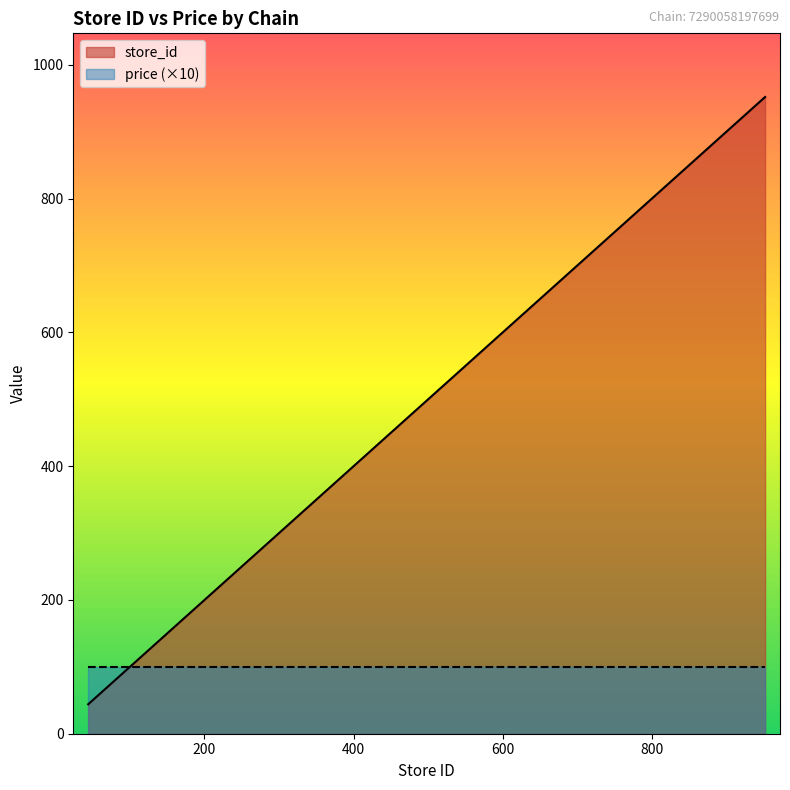

True or false: there are more than 1 points higher than both neighbors.

False